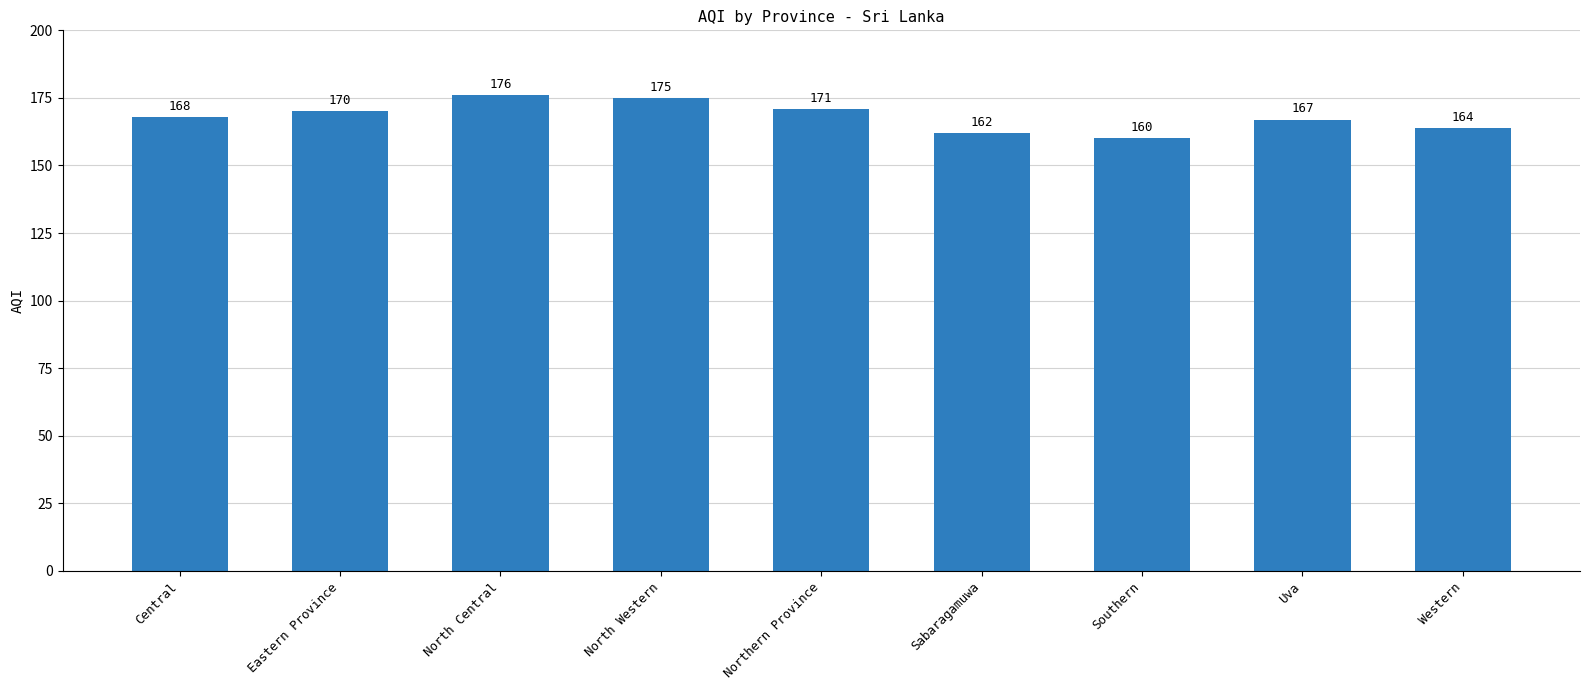

What is the label of the 6th bar from the left?

Sabaragamuwa